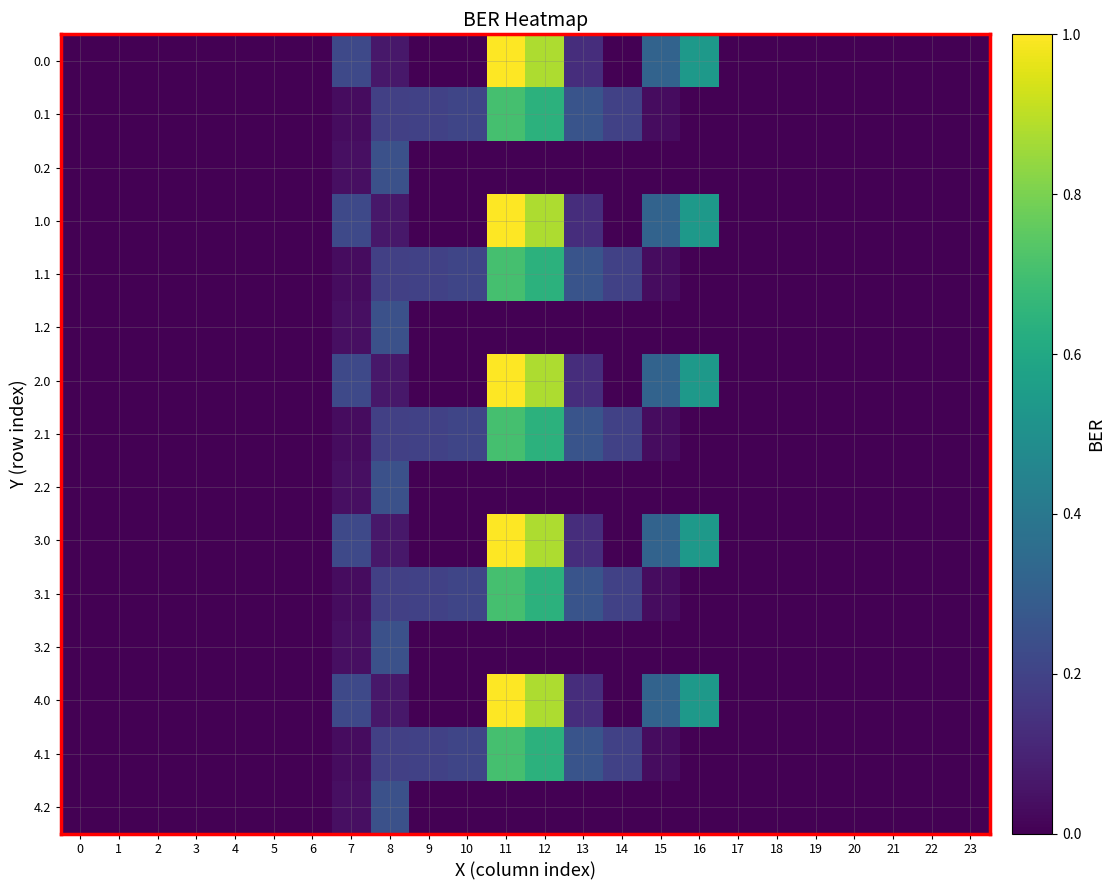

What is the difference between the highest and lowest values at 8?

0.2